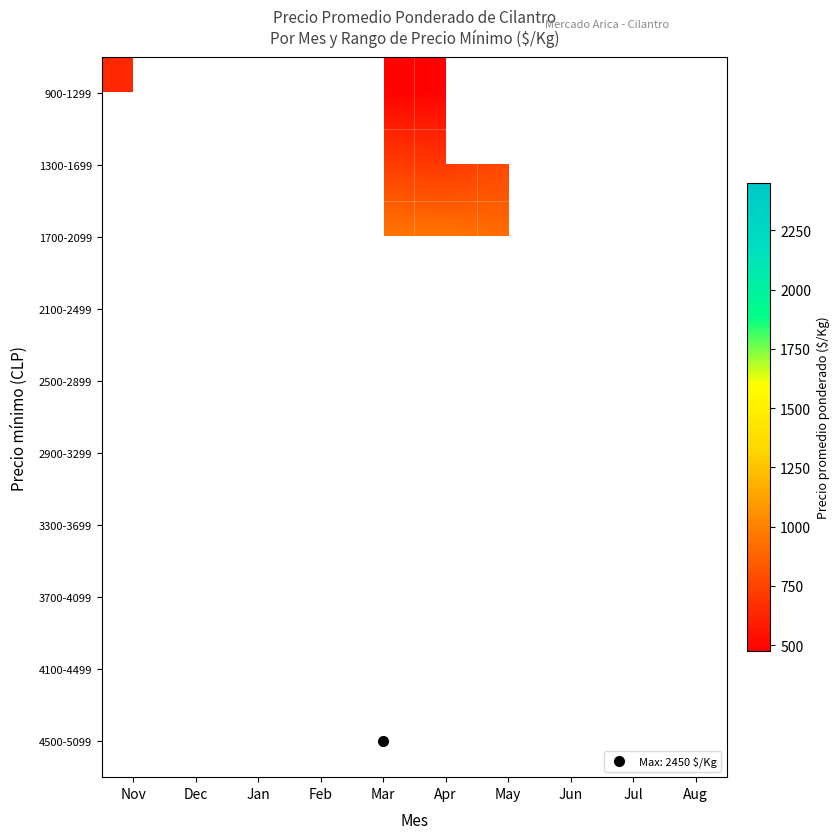

Between May and Apr, which is larger?

Apr